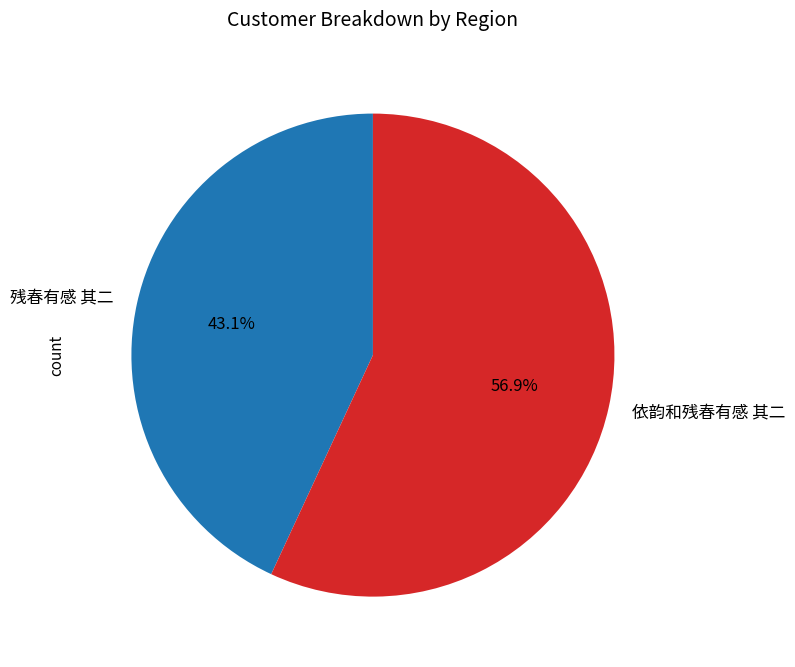

What is the majority slice?

依韵和残春有感 其二